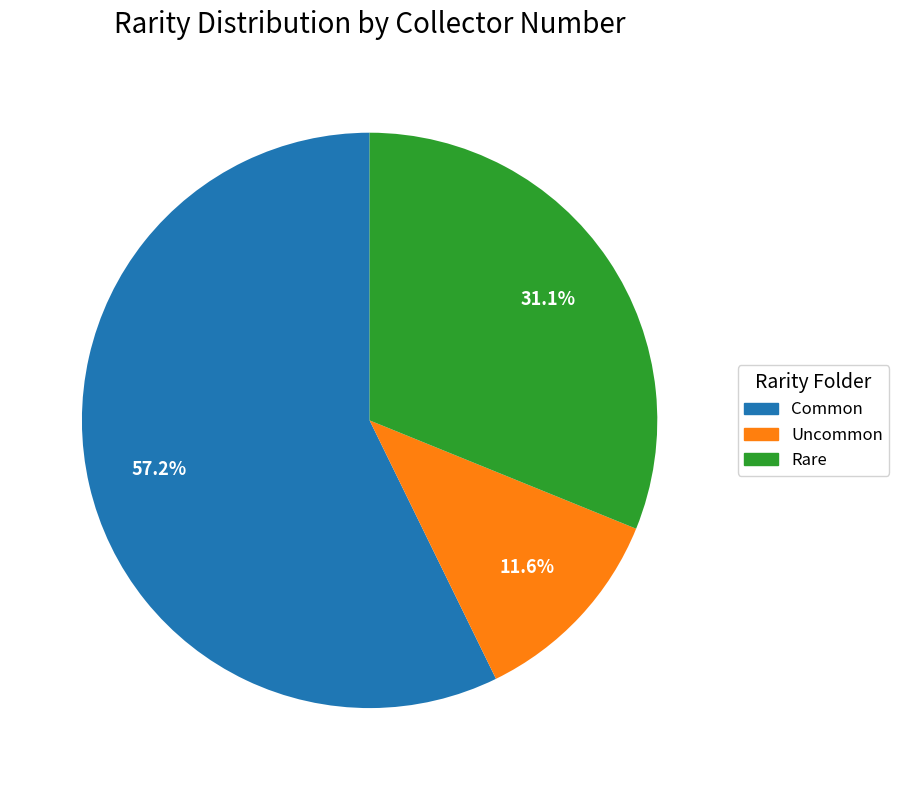

What percentage is the Common slice, to the nearest percent?

57%